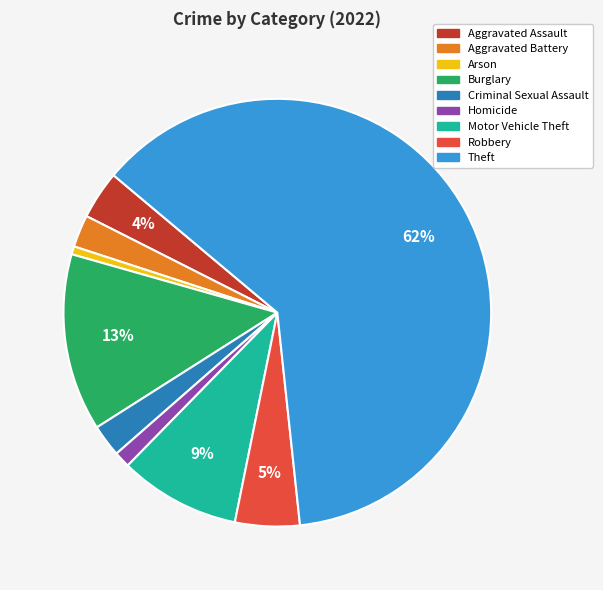

To the nearest percent, what is the difference between the Motor Vehicle Theft and Homicide slice percentages?

8%